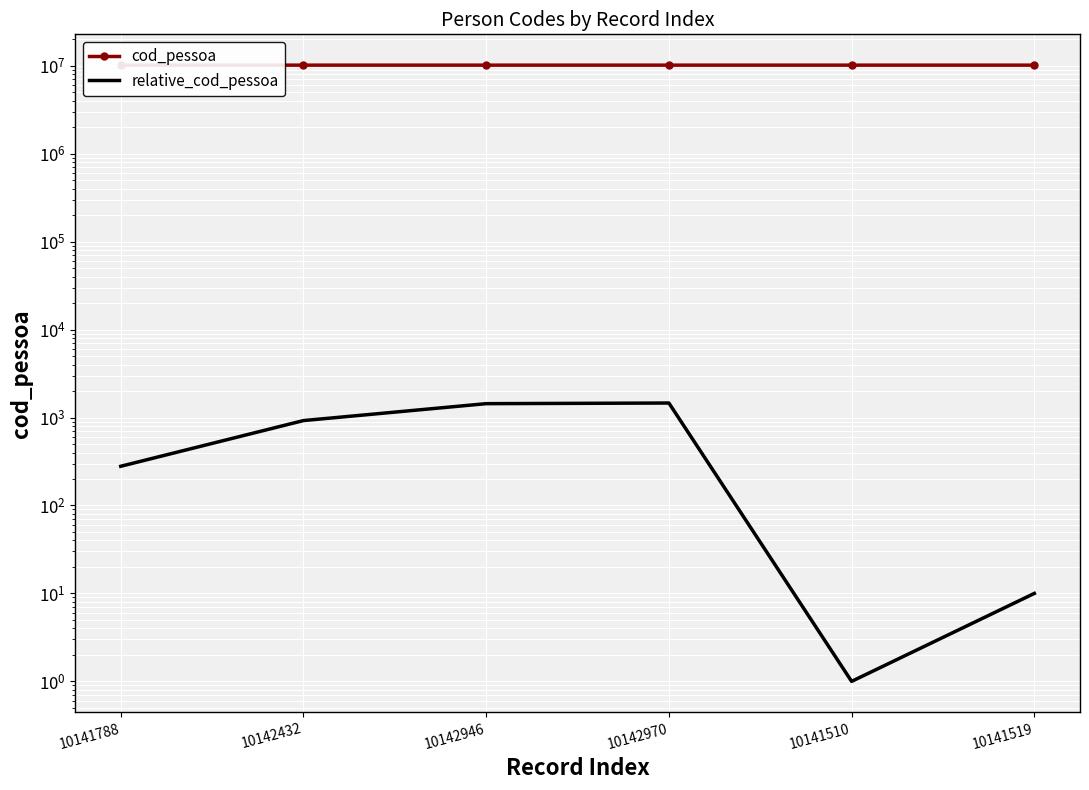

What value does the relative_cod_pessoa series have at 10141510?

1.0